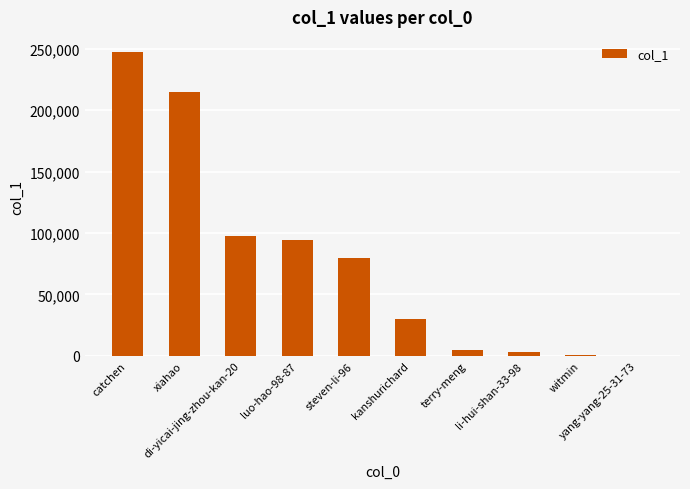

What is the sum of all values?

772610